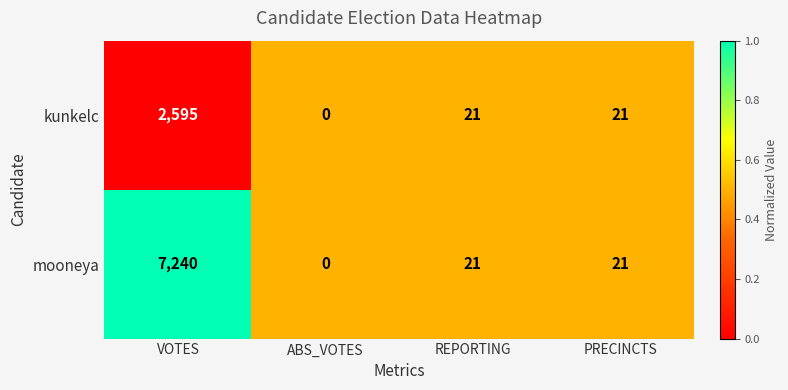

Rank the series by their maximum value, from highest to lowest.

mooneya, kunkelc